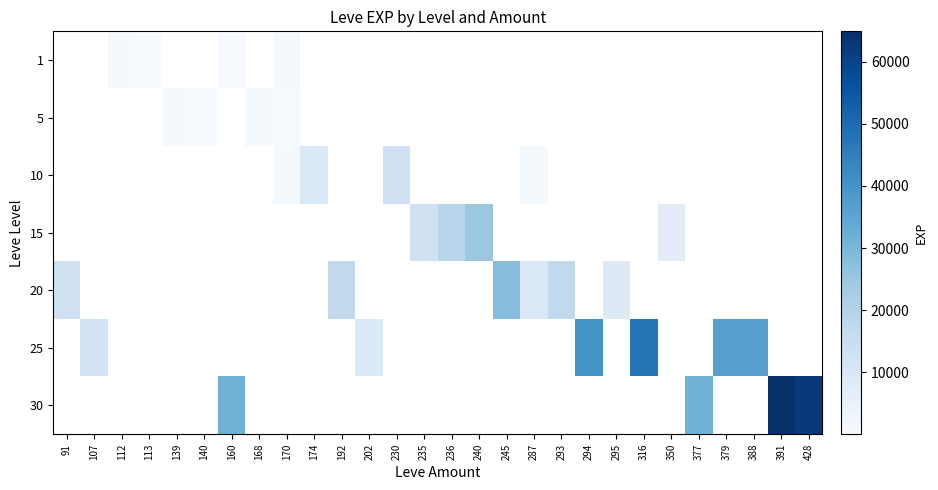

Is the value of 20 at 379 greater than the value of 30 at 245?

No